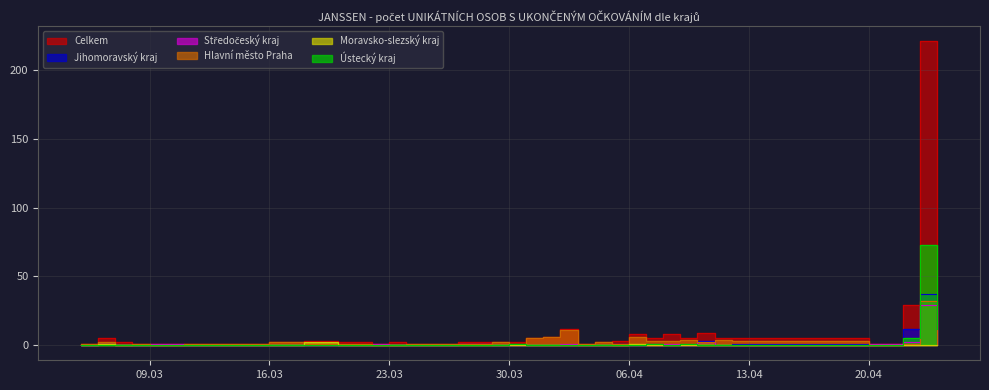

In Jihomoravský kraj, how many points are higher than both neighbors (excluding endpoints)?

6